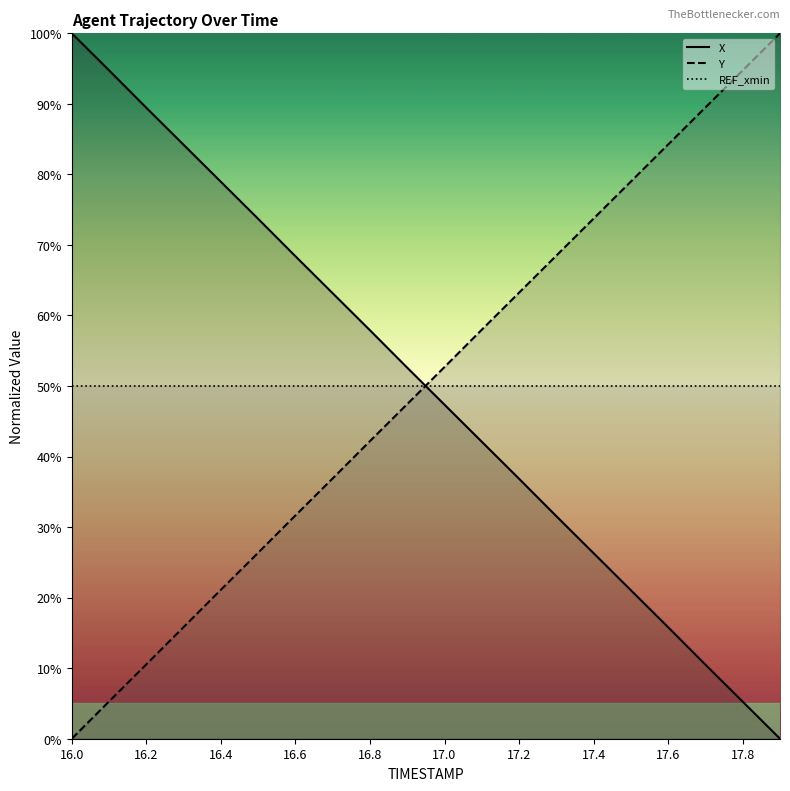

The REF_xmin series shows 50.0 at 17.8. True or false?

True